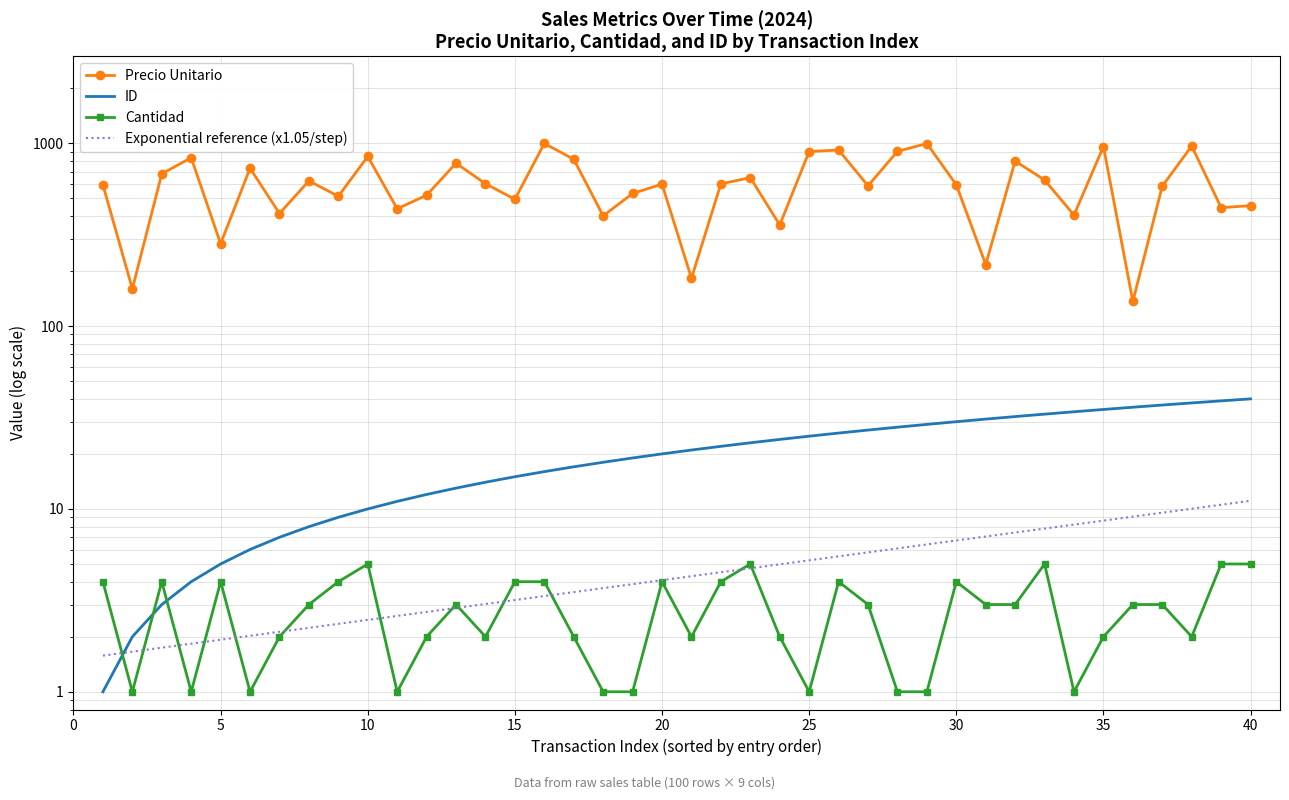

How many categories are shown in the chart?

40